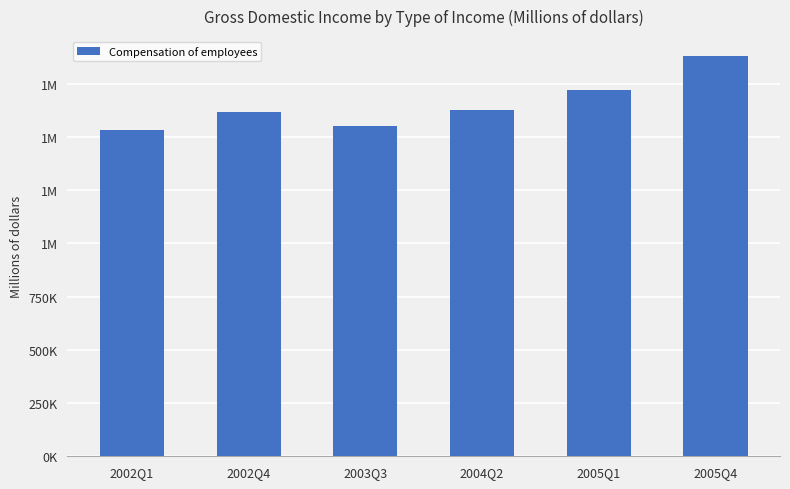

Are the bars horizontal?

No